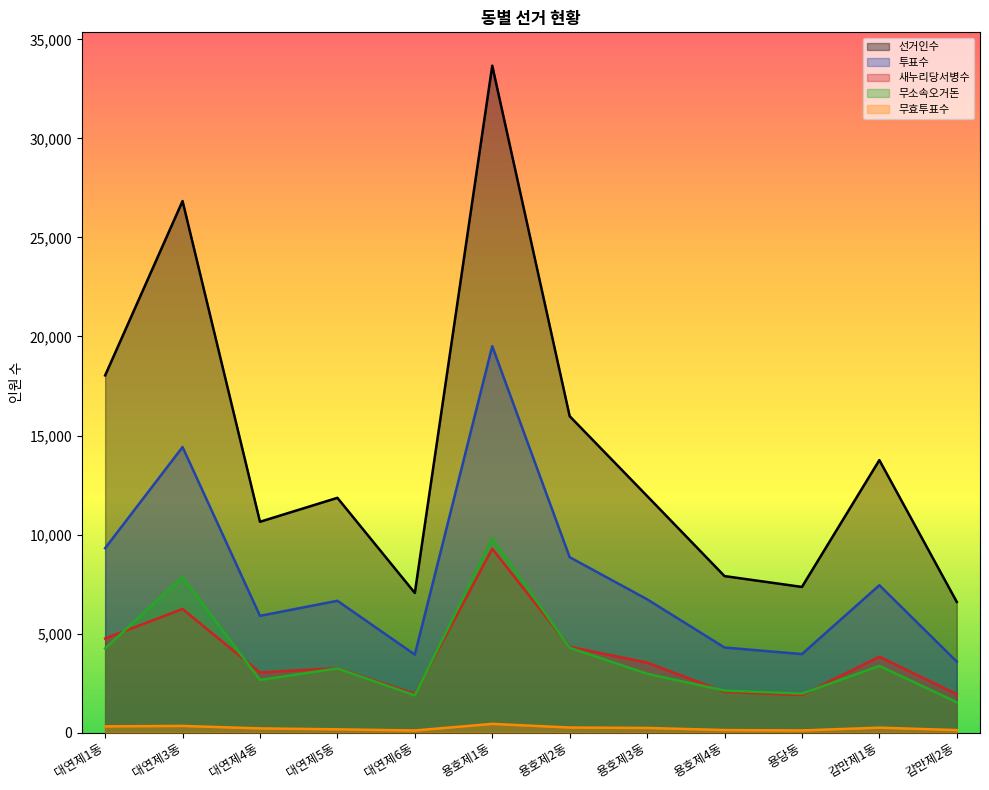

At how many categories does at least one series exceed 4346?

12